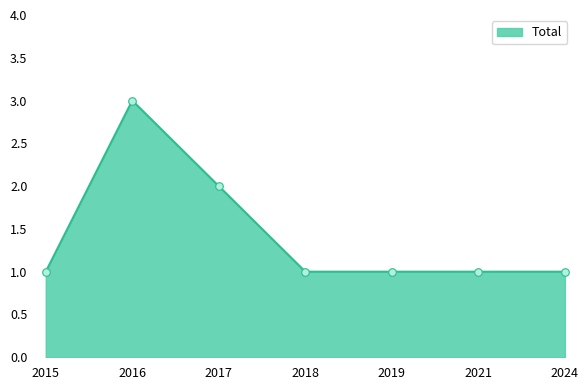

Approximately how many times larger is the value at 2018 compared to 2021?

1.0